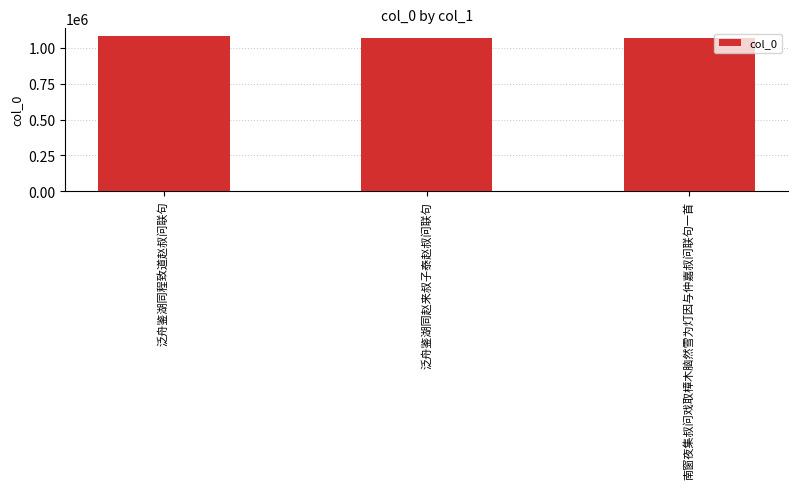

At which category does the chart reach its peak across all series?

泛舟鉴湖同程致道赵叔问联句